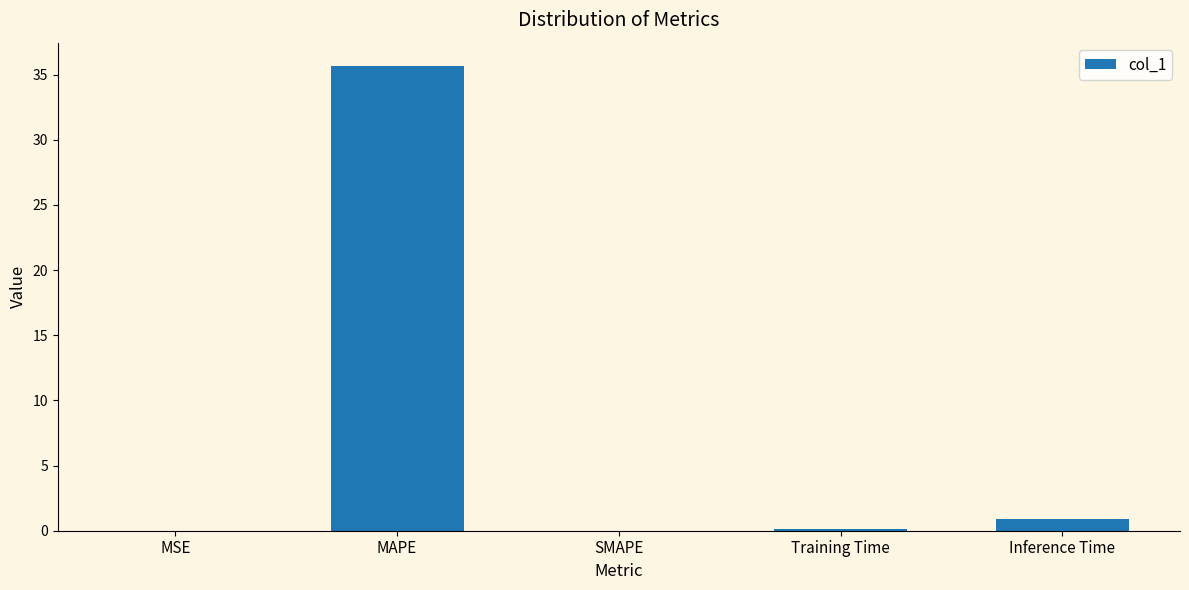

Where is the data nearest to the value 17?

Inference Time